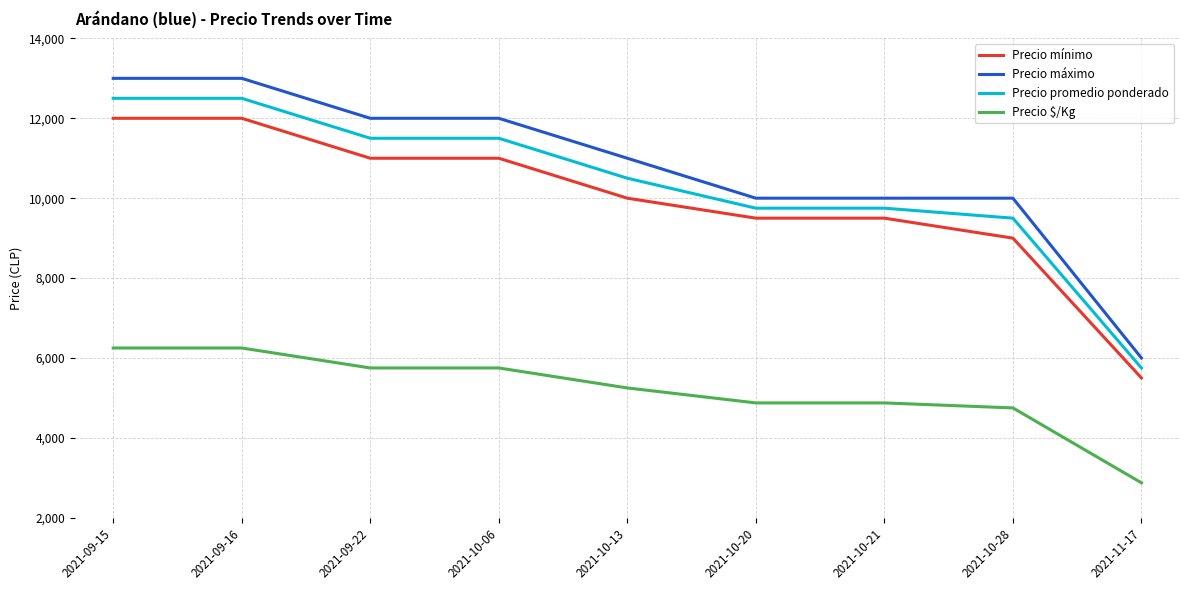

Where does the Precio mínimo series first go above 10000?

2021-09-15